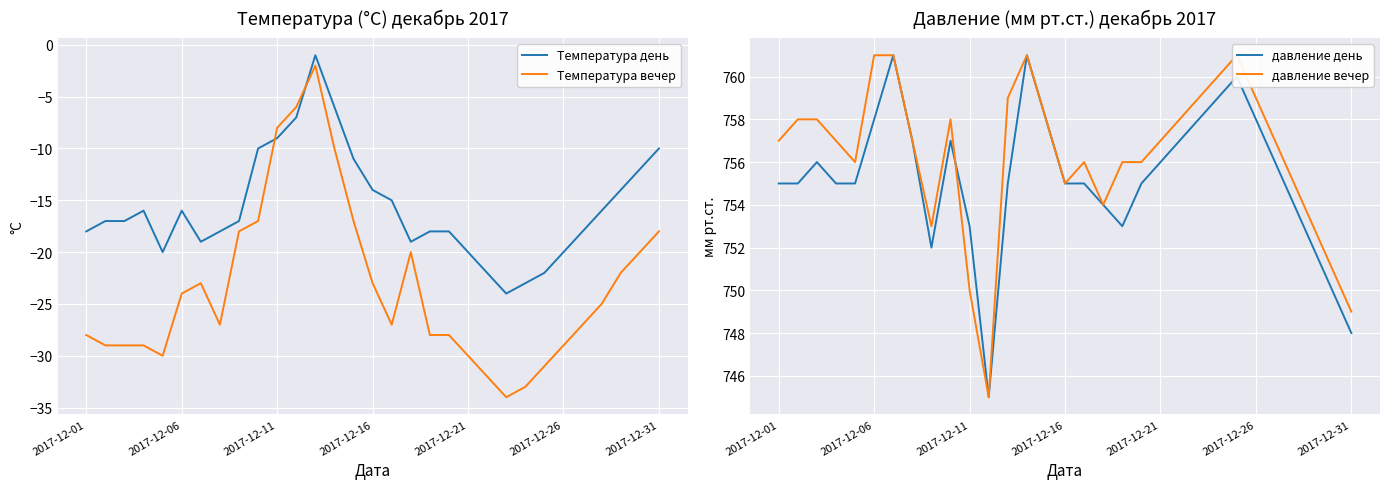

The Температура вечер series shows -23 at 2017-12-16. True or false?

True